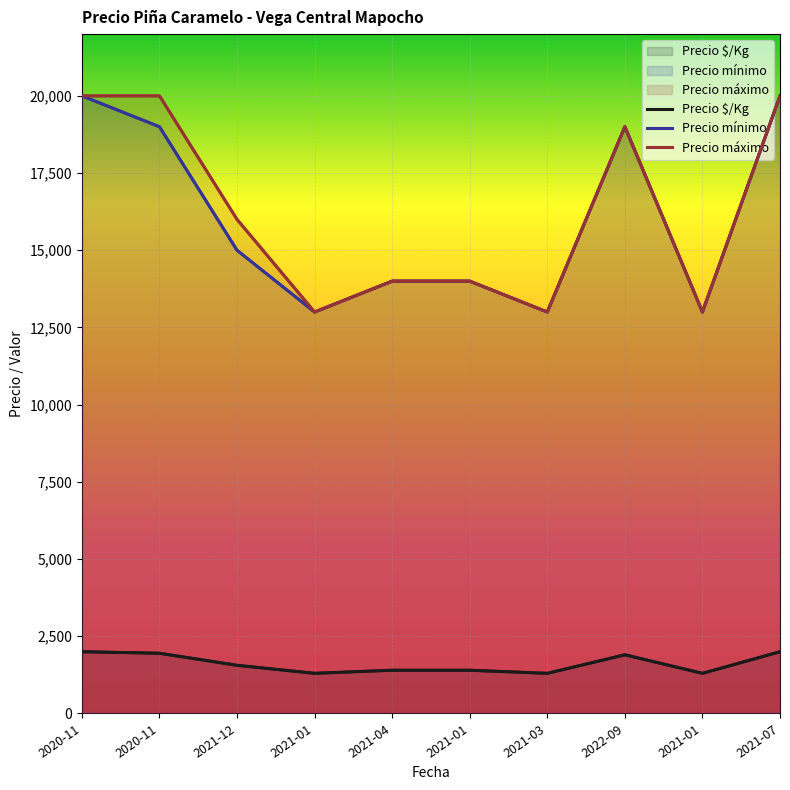

What is the spread (max minus min) of values at 2021-01?

11700